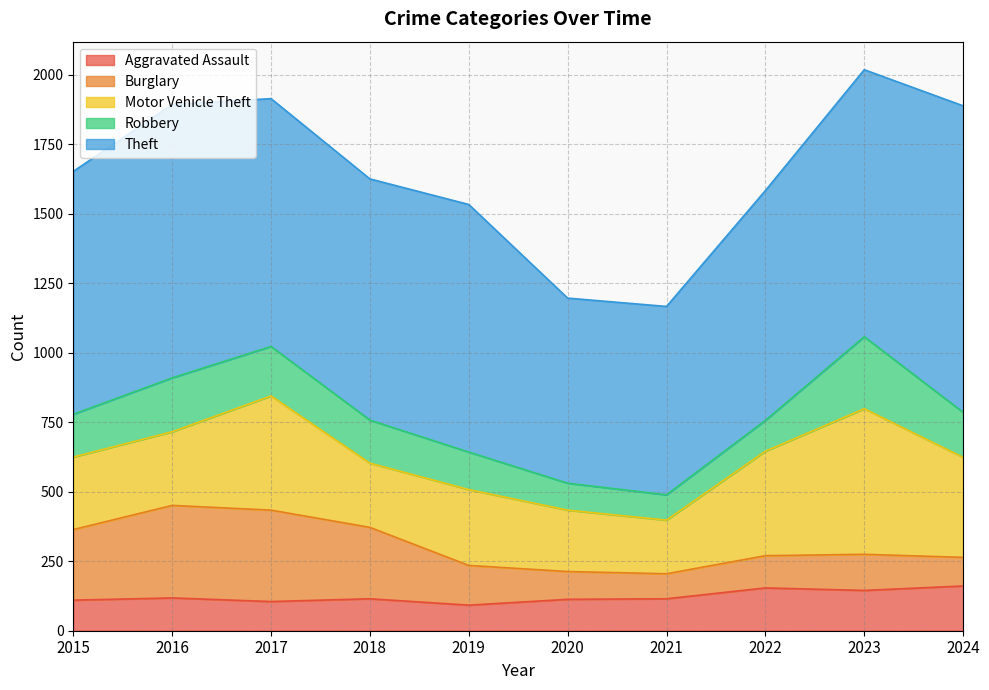

Reading left to right, list all the values displayed in this chart.

Aggravated Assault: 2015=110	2016=118	2017=105	2018=115	2019=92	2020=113	2021=115	2022=154	2023=145	2024=161
Burglary: 2015=254	2016=333	2017=329	2018=257	2019=143	2020=100	2021=90	2022=116	2023=130	2024=103
Motor Vehicle Theft: 2015=261	2016=265	2017=411	2018=231	2019=273	2020=221	2021=193	2022=376	2023=524	2024=360
Robbery: 2015=154	2016=194	2017=178	2018=155	2019=135	2020=97	2021=91	2022=111	2023=259	2024=162
Theft: 2015=874	2016=984	2017=892	2018=868	2019=891	2020=666	2021=678	2022=827	2023=961	2024=1103